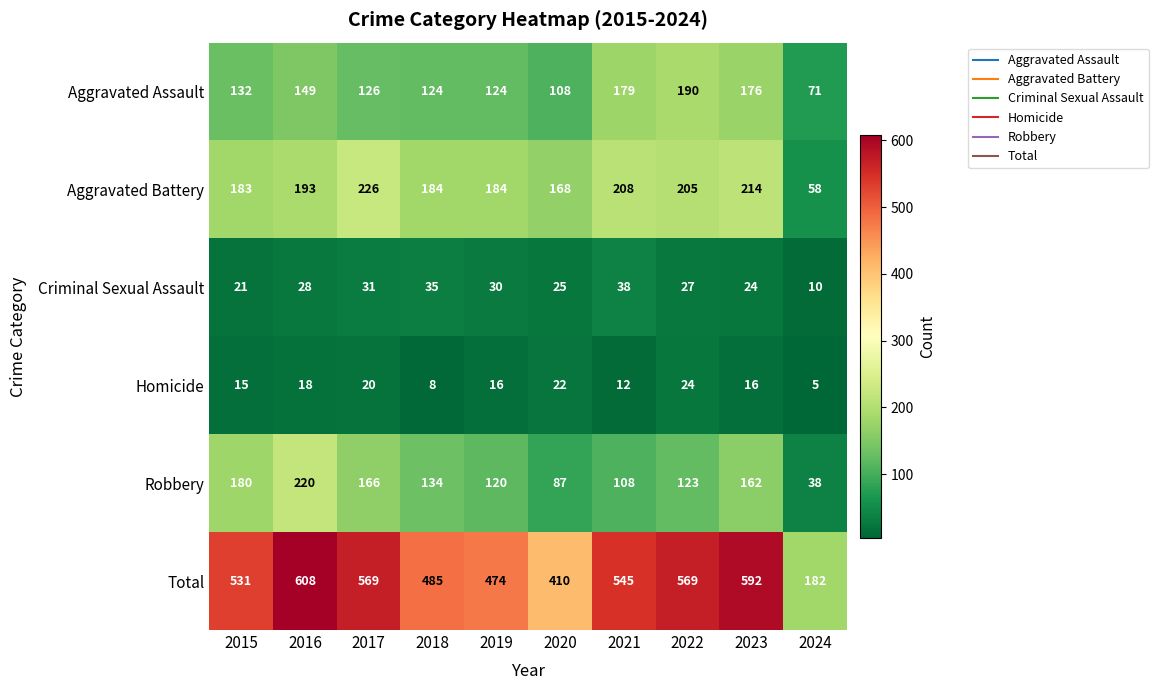

Which series has the largest range (max minus min)?

Total